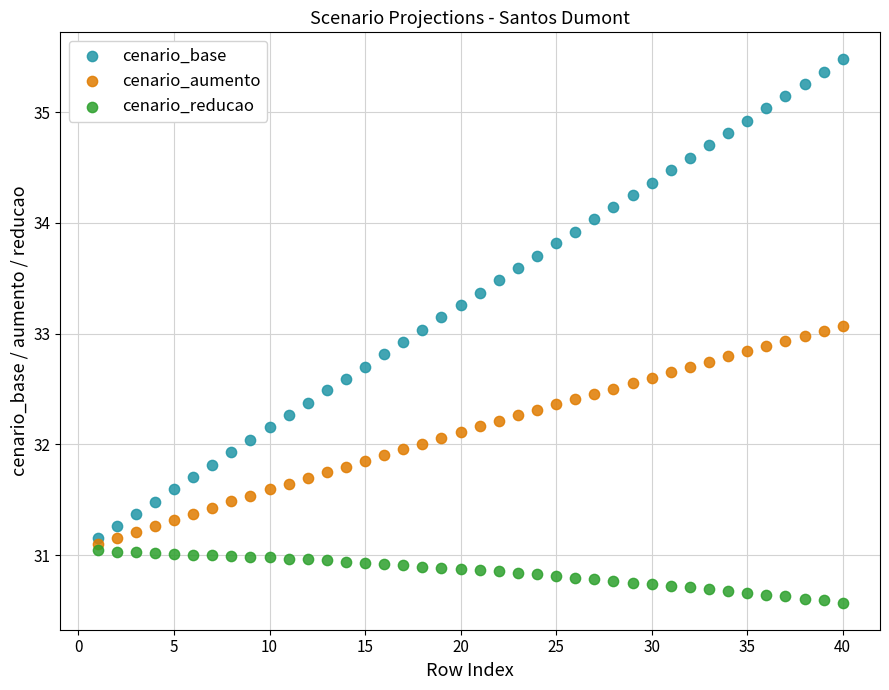

Which series reaches the minimum Y coordinate?

cenario_reducao